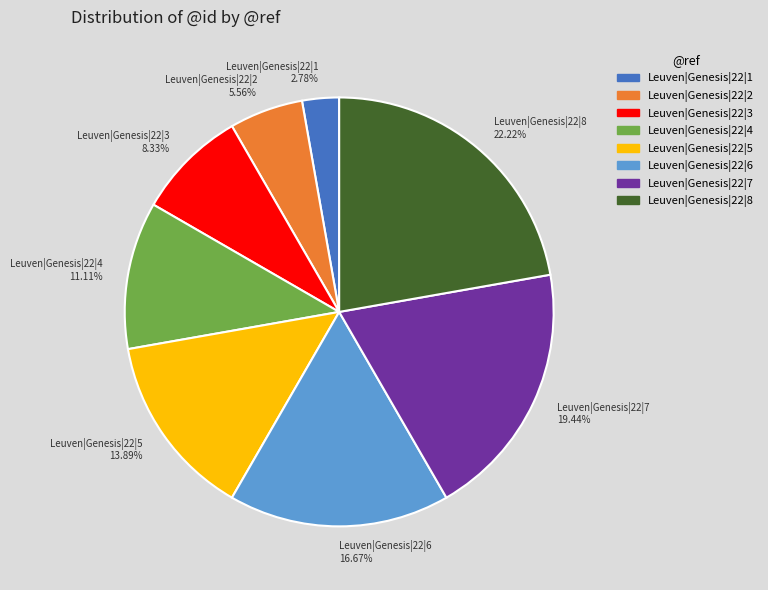

Which category has the biggest portion of the pie?

Leuven|Genesis|22|8